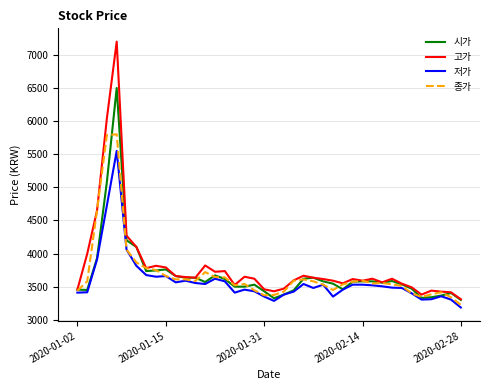

List the series in order of their peak value, lowest first.

저가, 종가, 시가, 고가